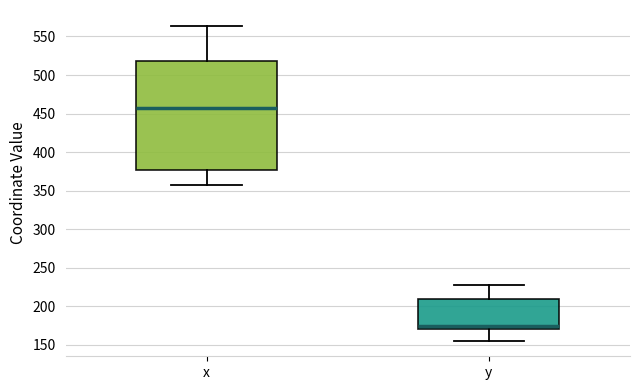

Where does the lower whisker of the box for y end on the y-axis? The values are not printed on the chart, so give them approximately, as read against the axis.

155